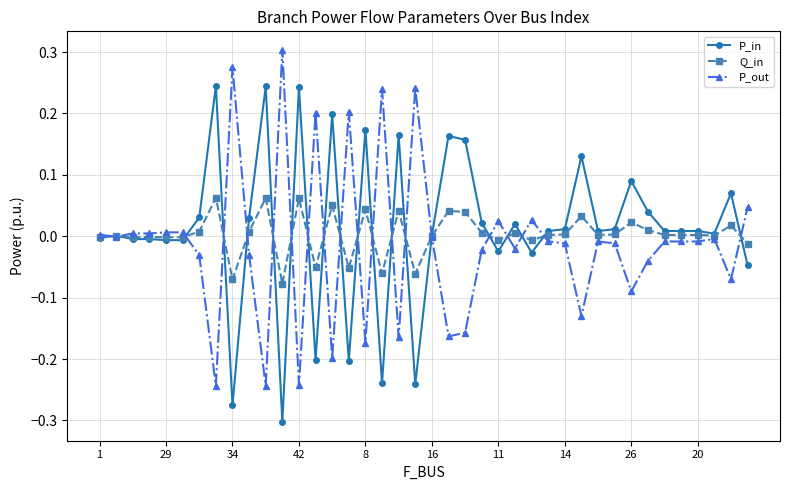

List the series in order of their peak value, lowest first.

Q_in, P_in, P_out